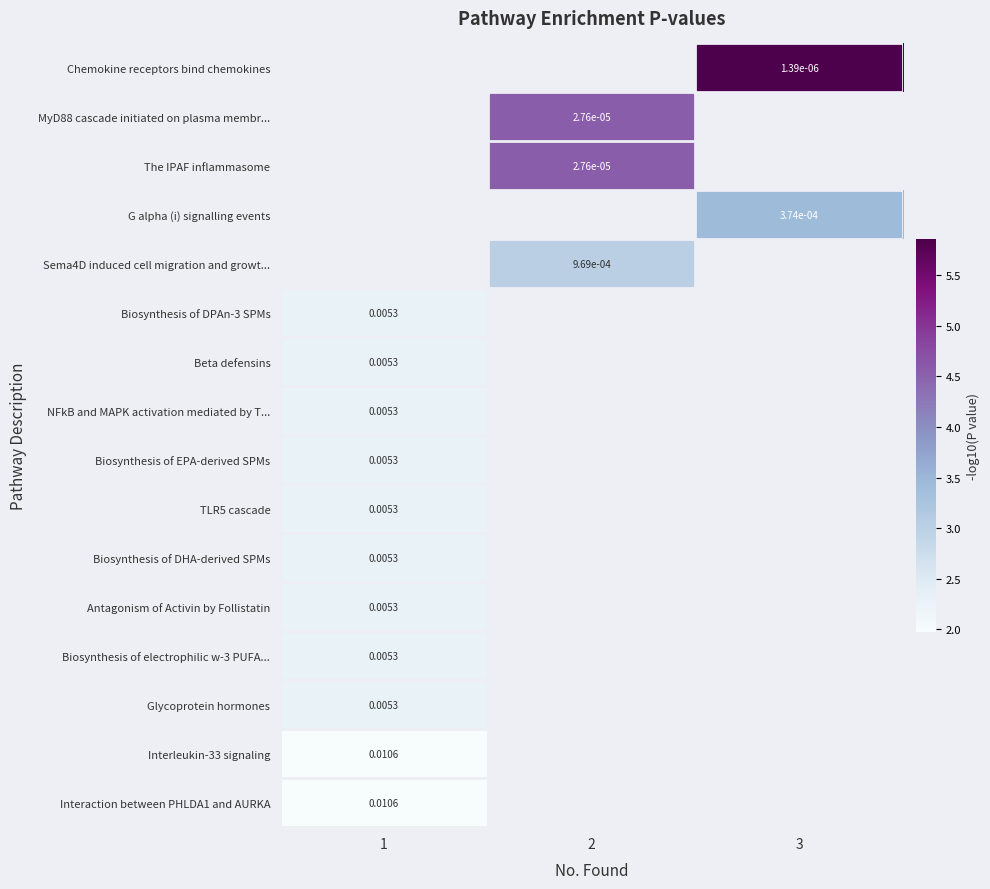

Where is Beta defensins nearest to the value 2?

1